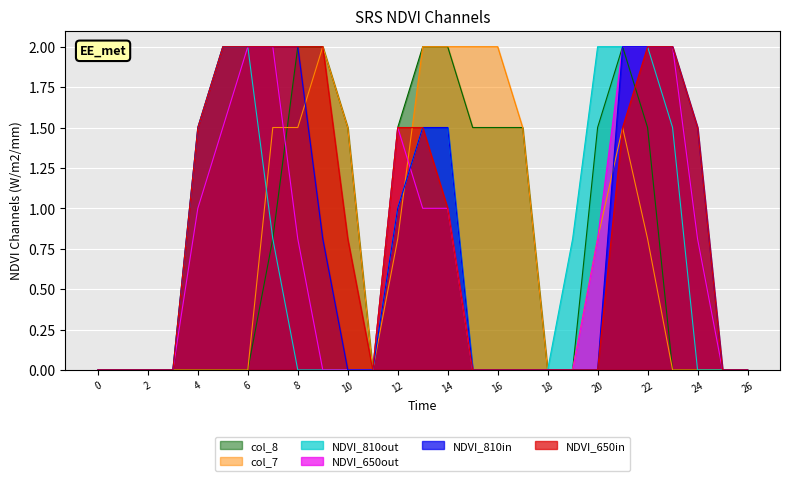

What is the difference between the highest and lowest values at 12?

0.7